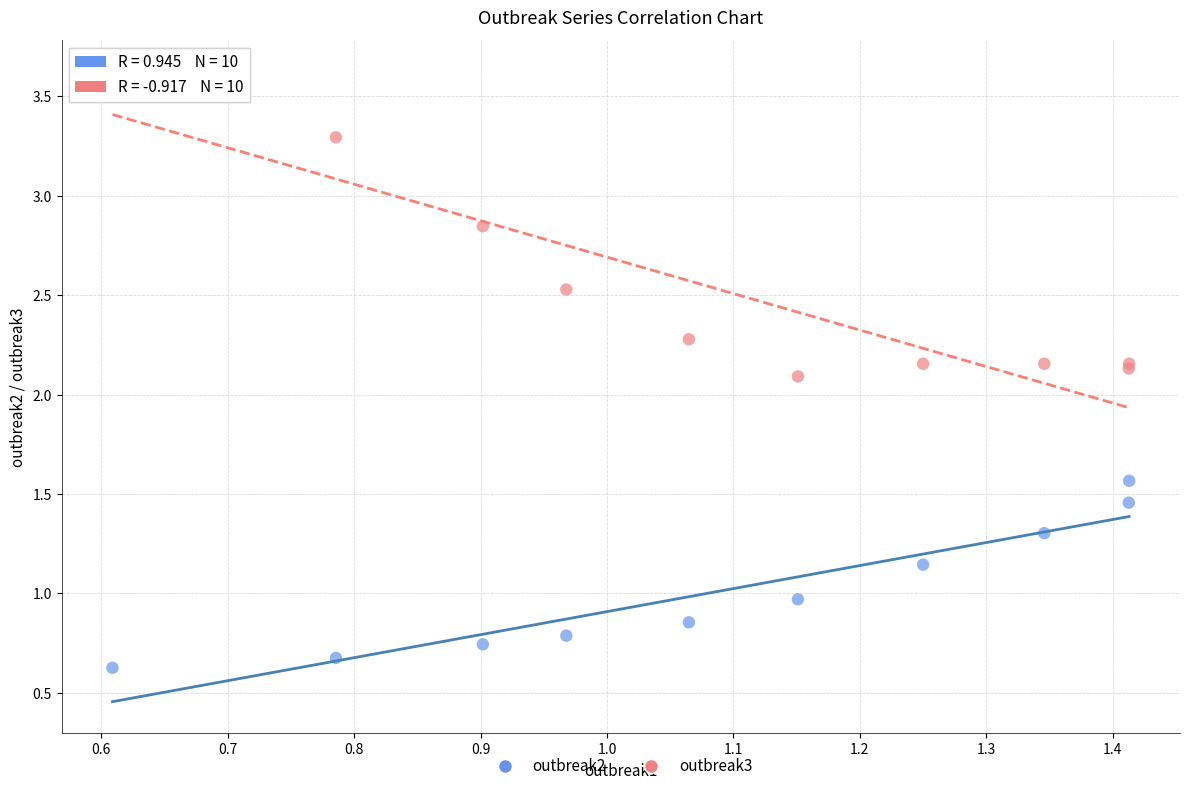

In the outbreak3 series, what Y value is closest to 2?

2.1